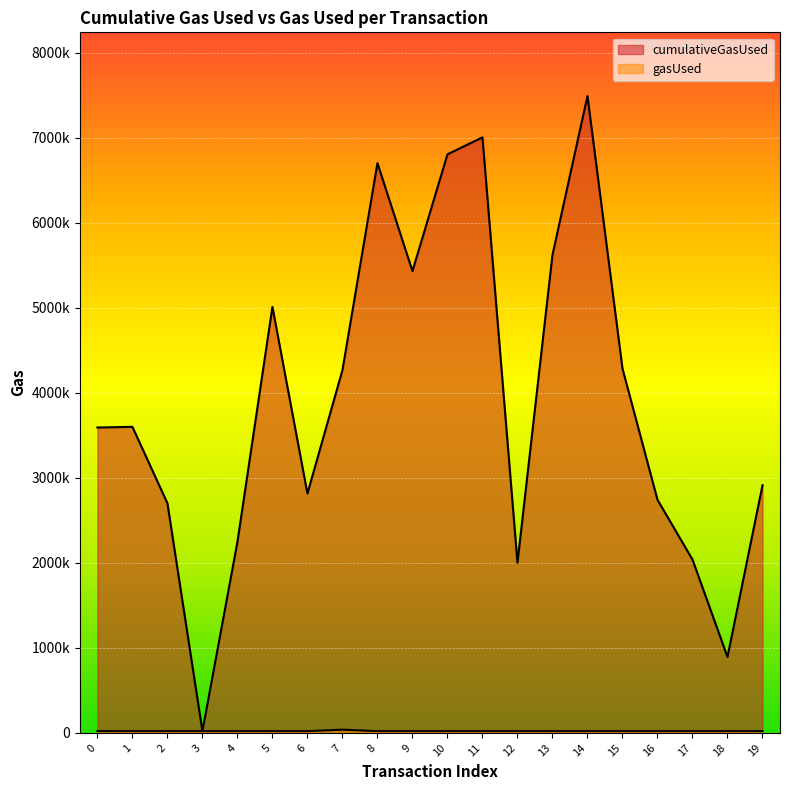

The value of gasUsed at 0 is 21000. True or false?

True